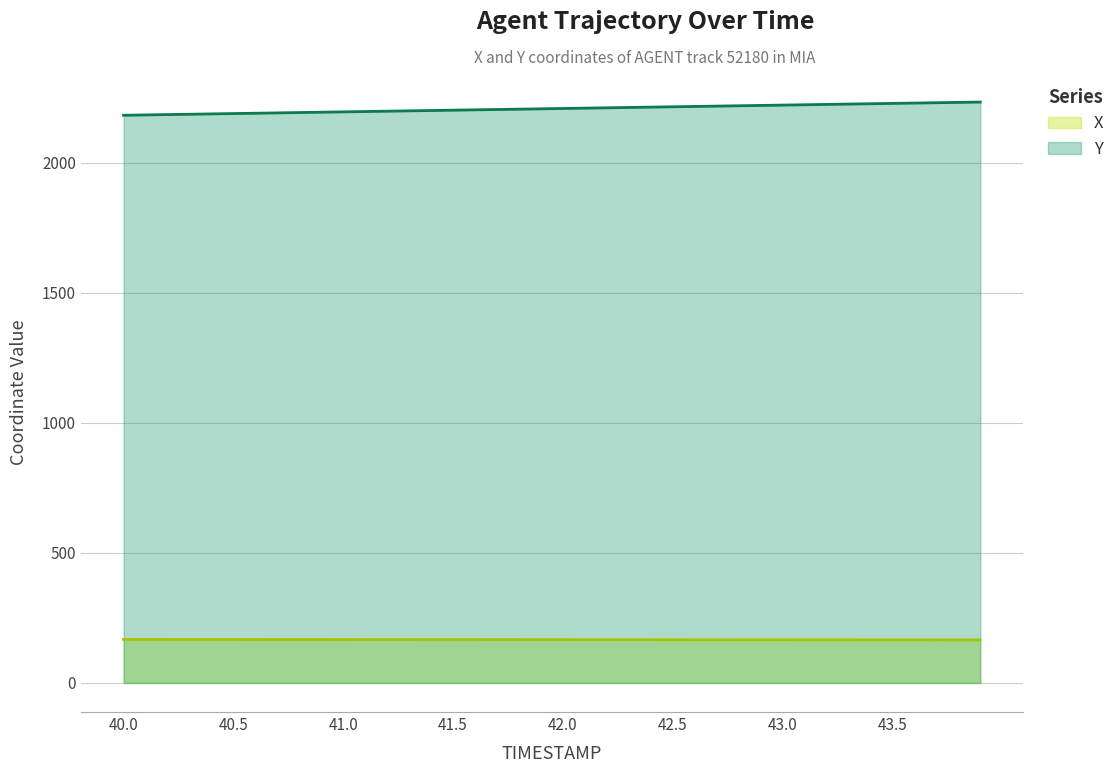

True or false: X and Y cross at least once.

False